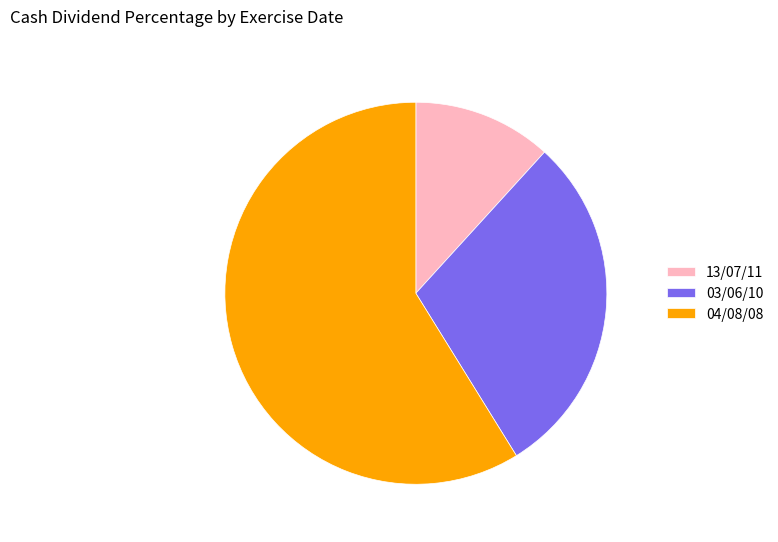

Does 13/07/11 account for over 50% of the chart?

No